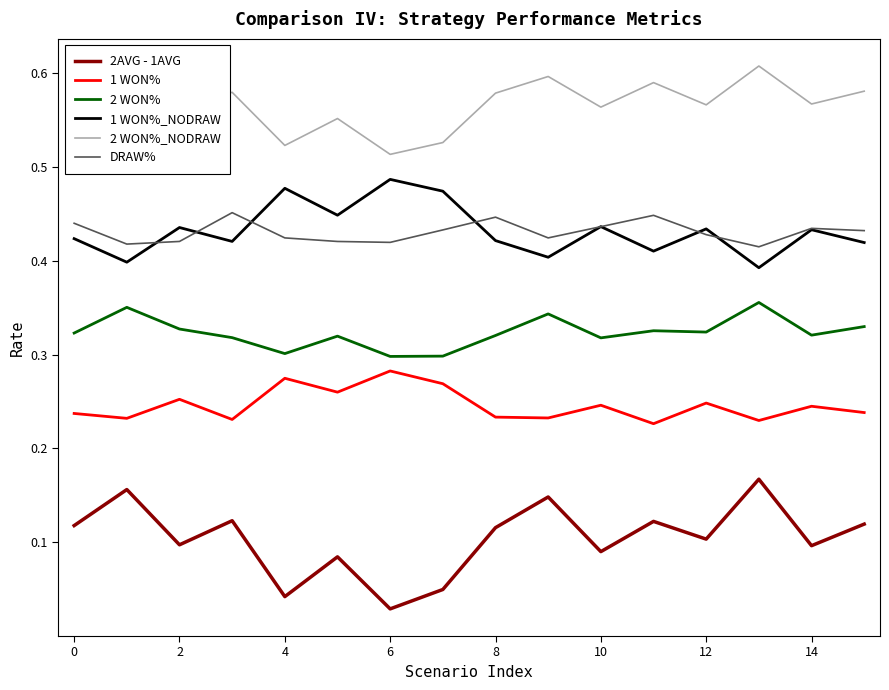

Which series has the largest total across all categories?

2 WON%_NODRAW